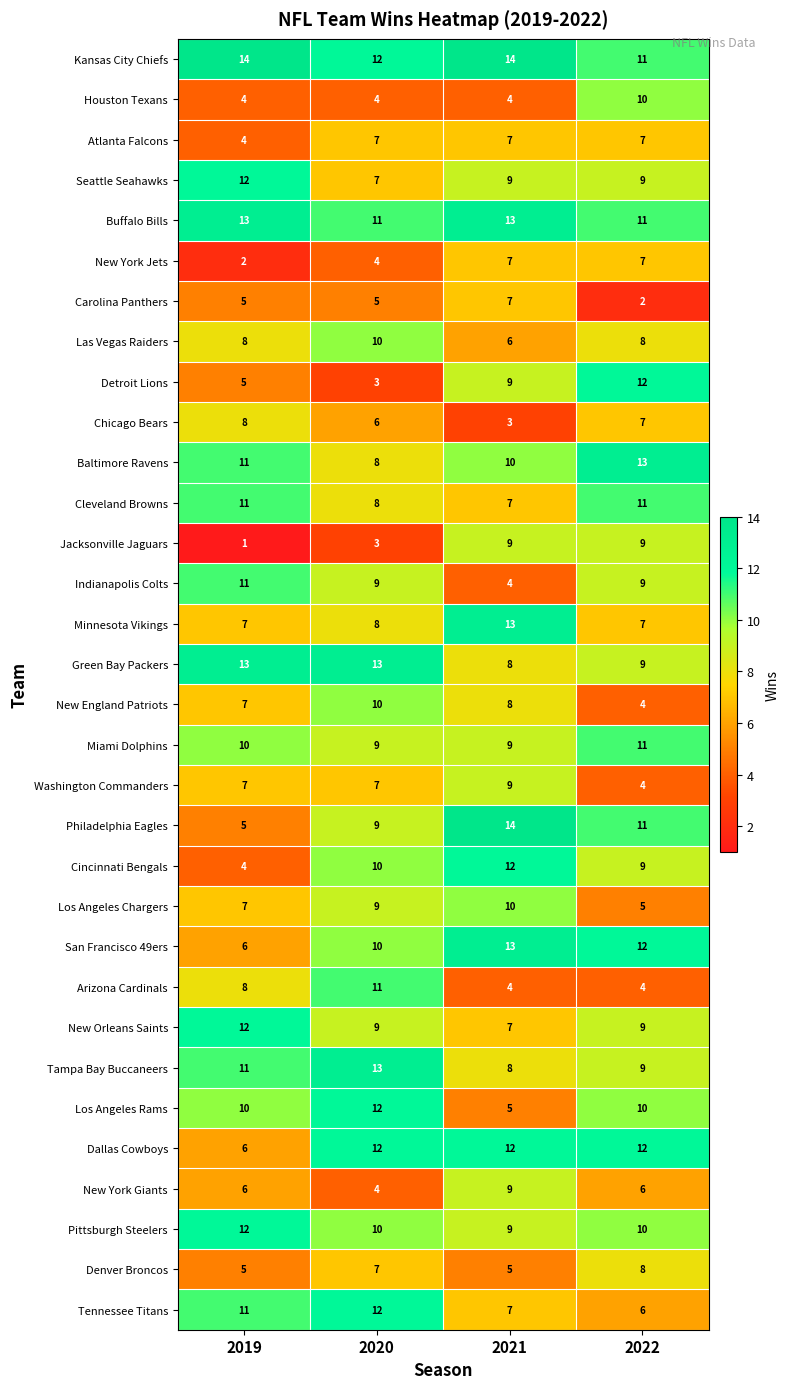

How many data points does each series have?

4